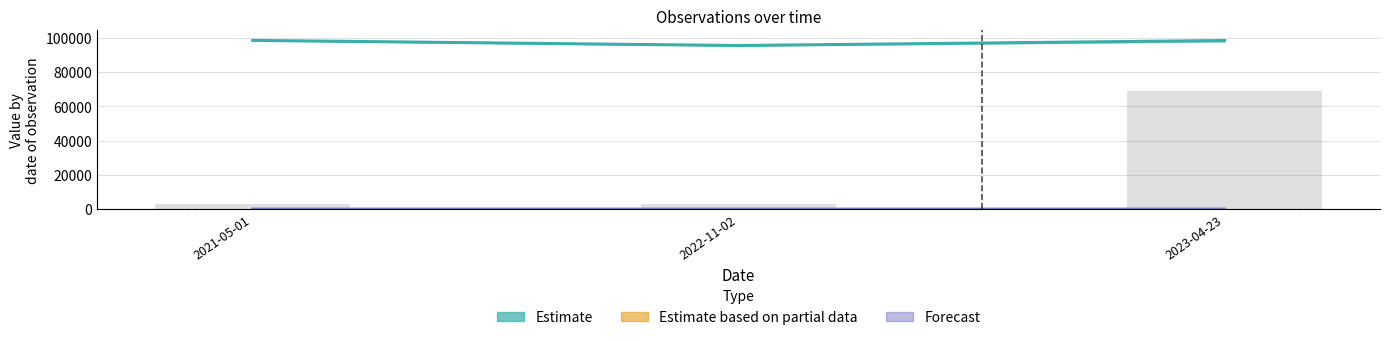

True or false: Forecast (Noggrannhet) has a value of 6.1 at 2021-05-01.

False